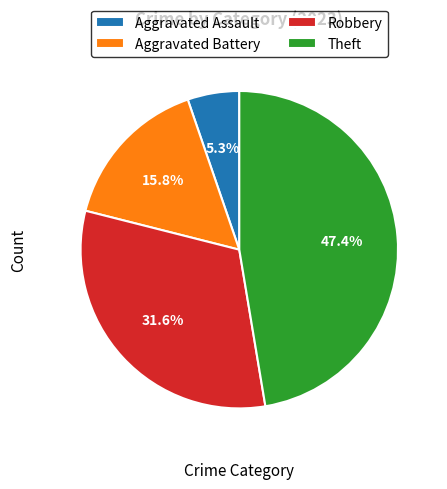

Is it true that Robbery is 32% of the pie?

True